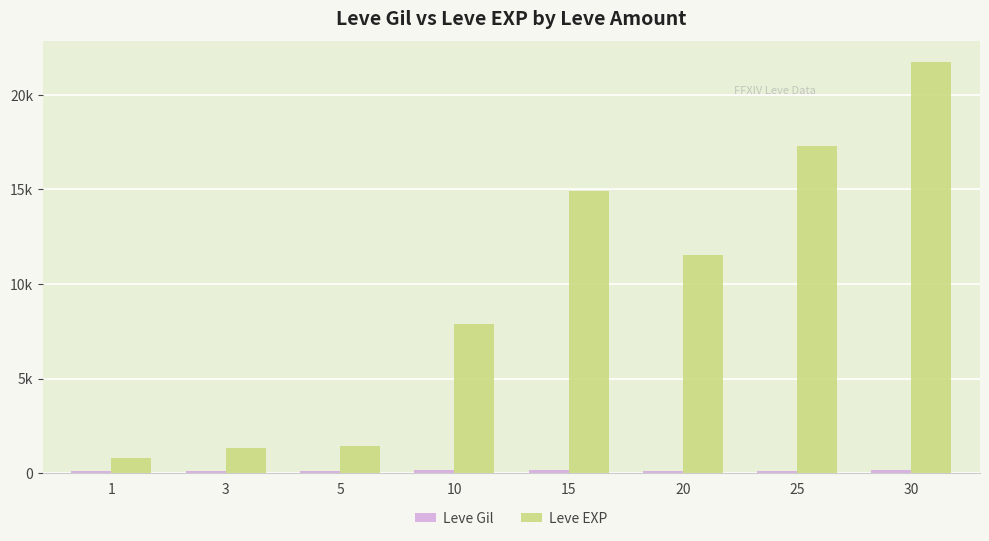

What is the maximum value shown in the chart?

21740